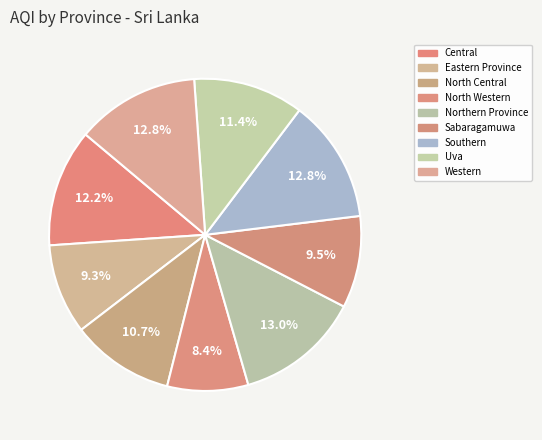

Count the number of slices in the pie.

9